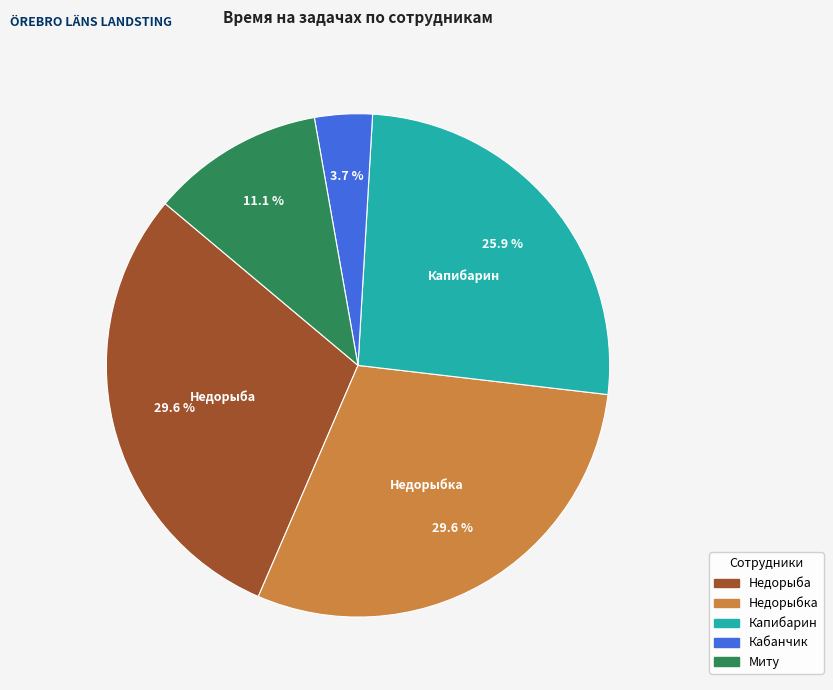

Is there a majority slice in this chart?

No